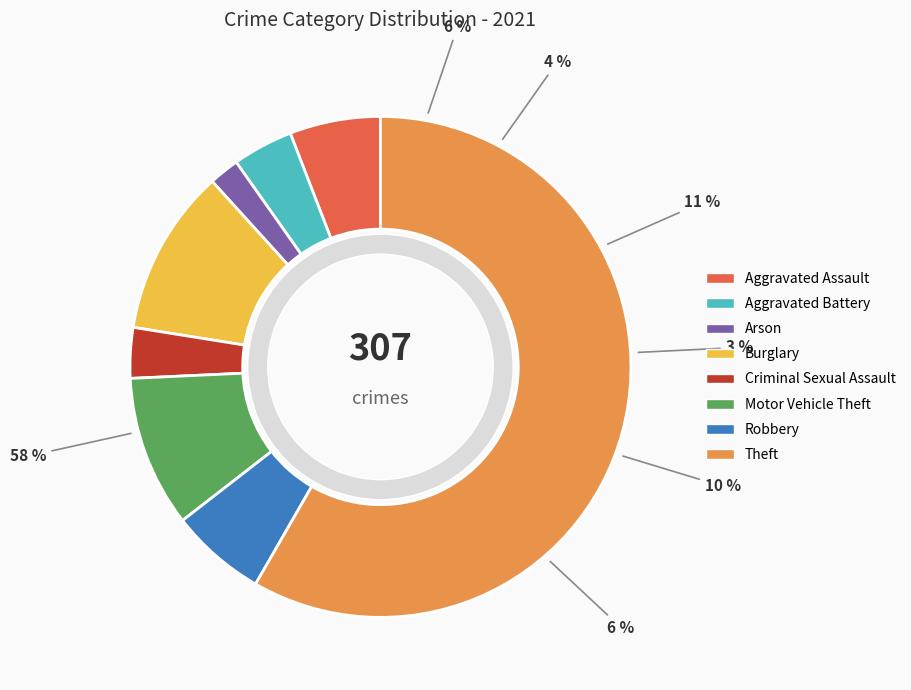

Which category has the biggest portion of the pie?

Theft